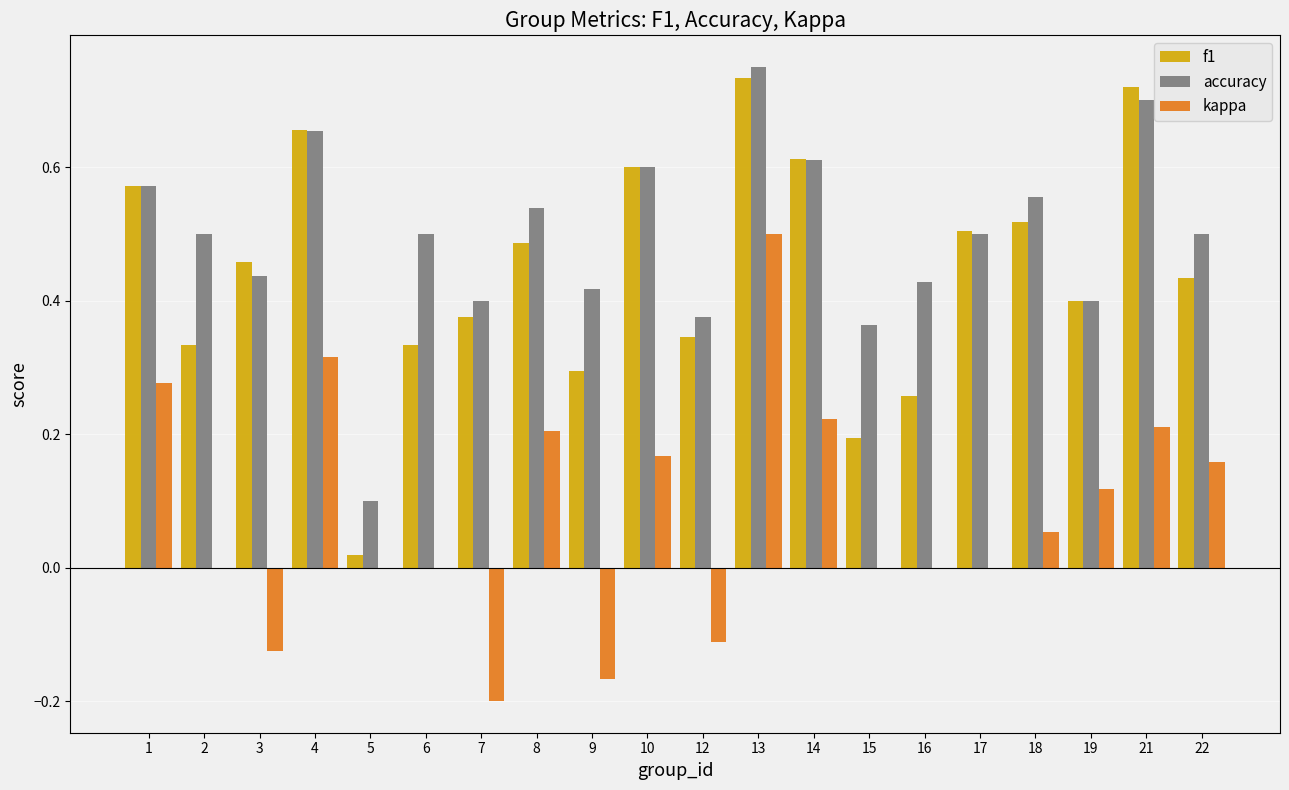

Which series has the widest spread of values?

f1